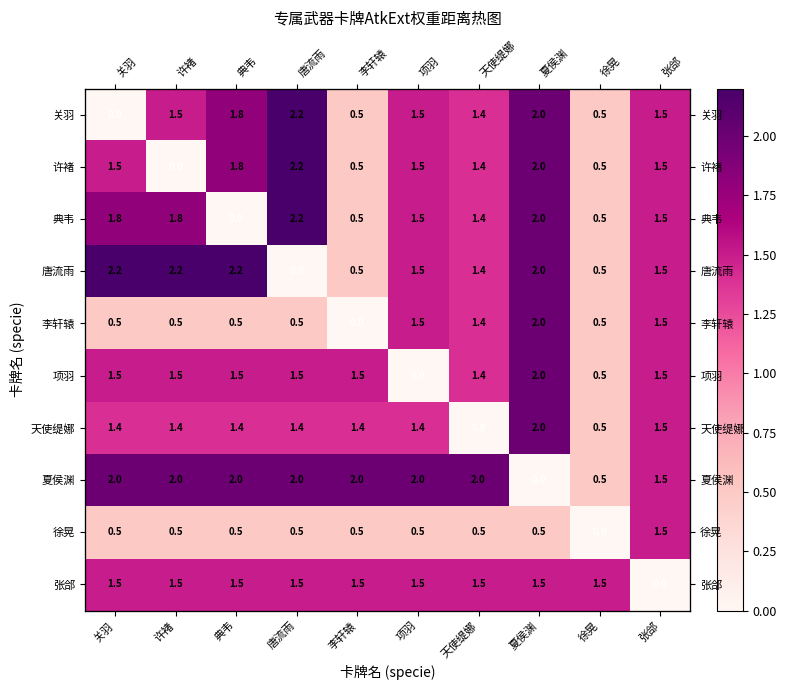

Which series has the largest total across all categories?

夏侯渊